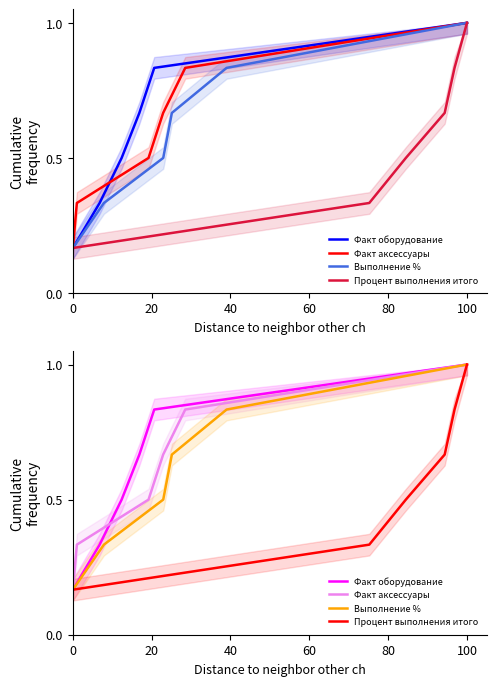

Does the chart display data point markers on the line(s)?

No